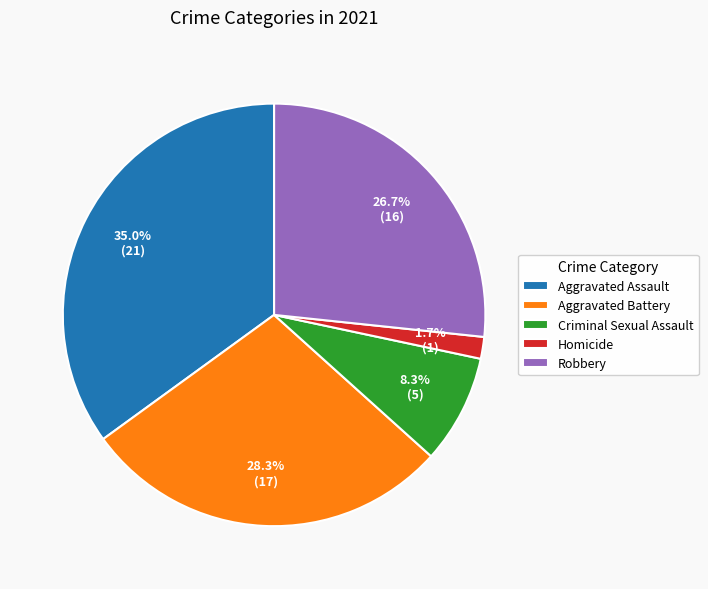

How many segments does this pie chart have?

5